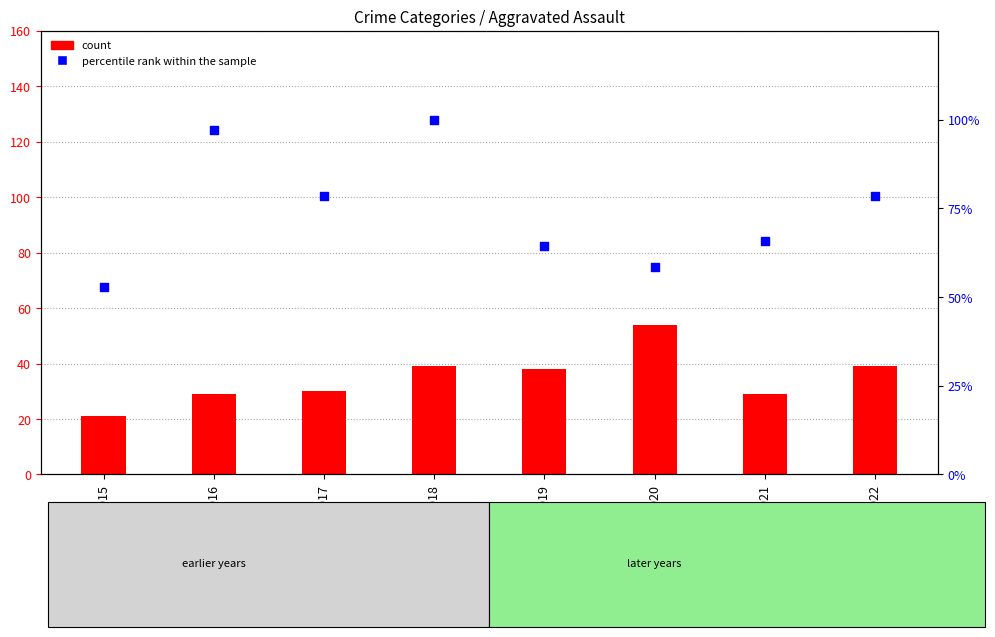

At which category is the sum across all series the highest?

2018